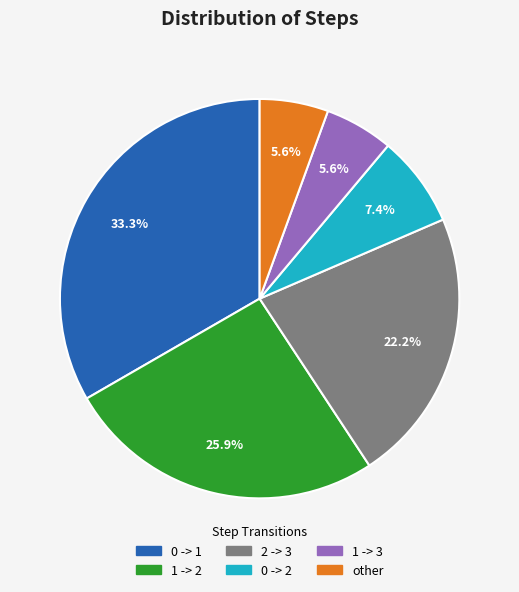

What is the largest slice in the pie chart?

0 -> 1